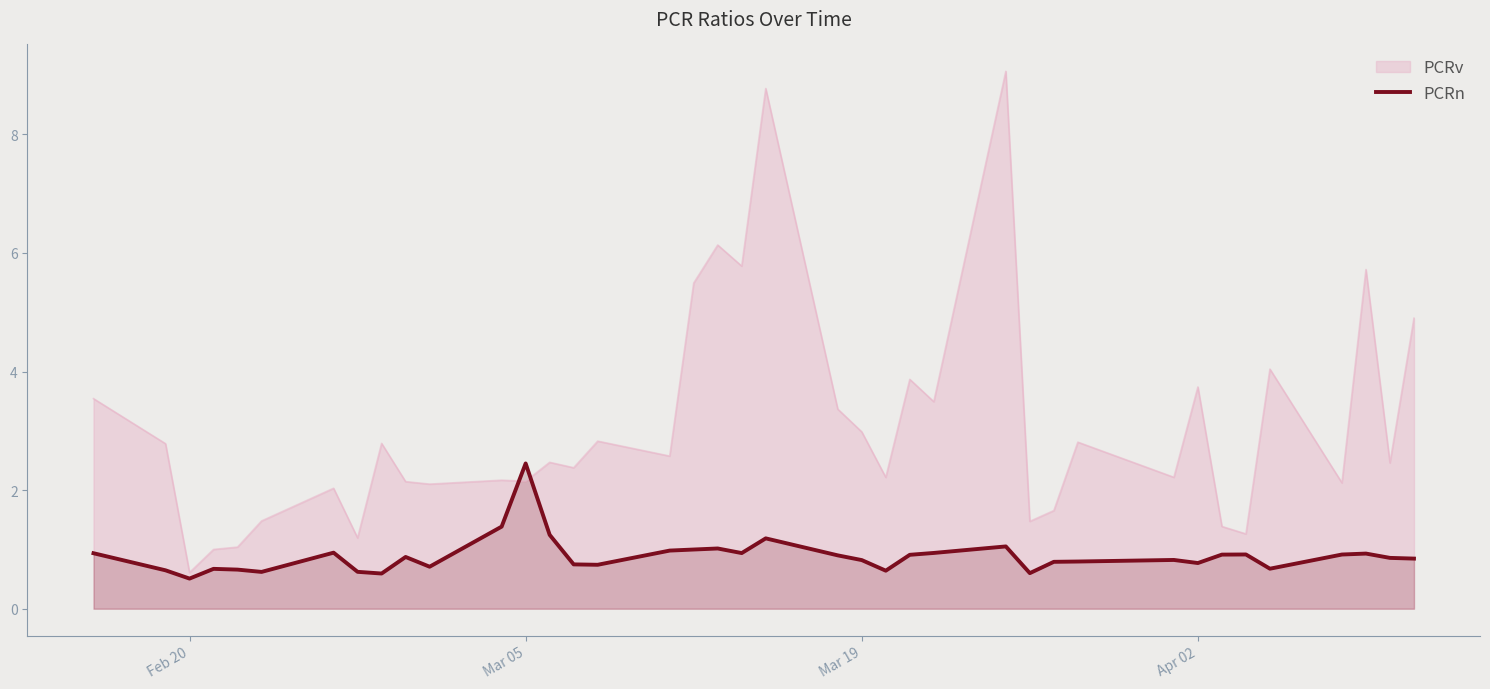

True or false: PCRn and PCRv cross at least once.

True